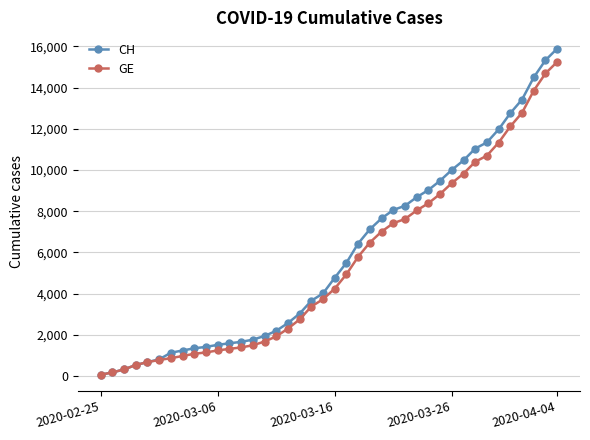

Which series has the widest spread of values?

CH